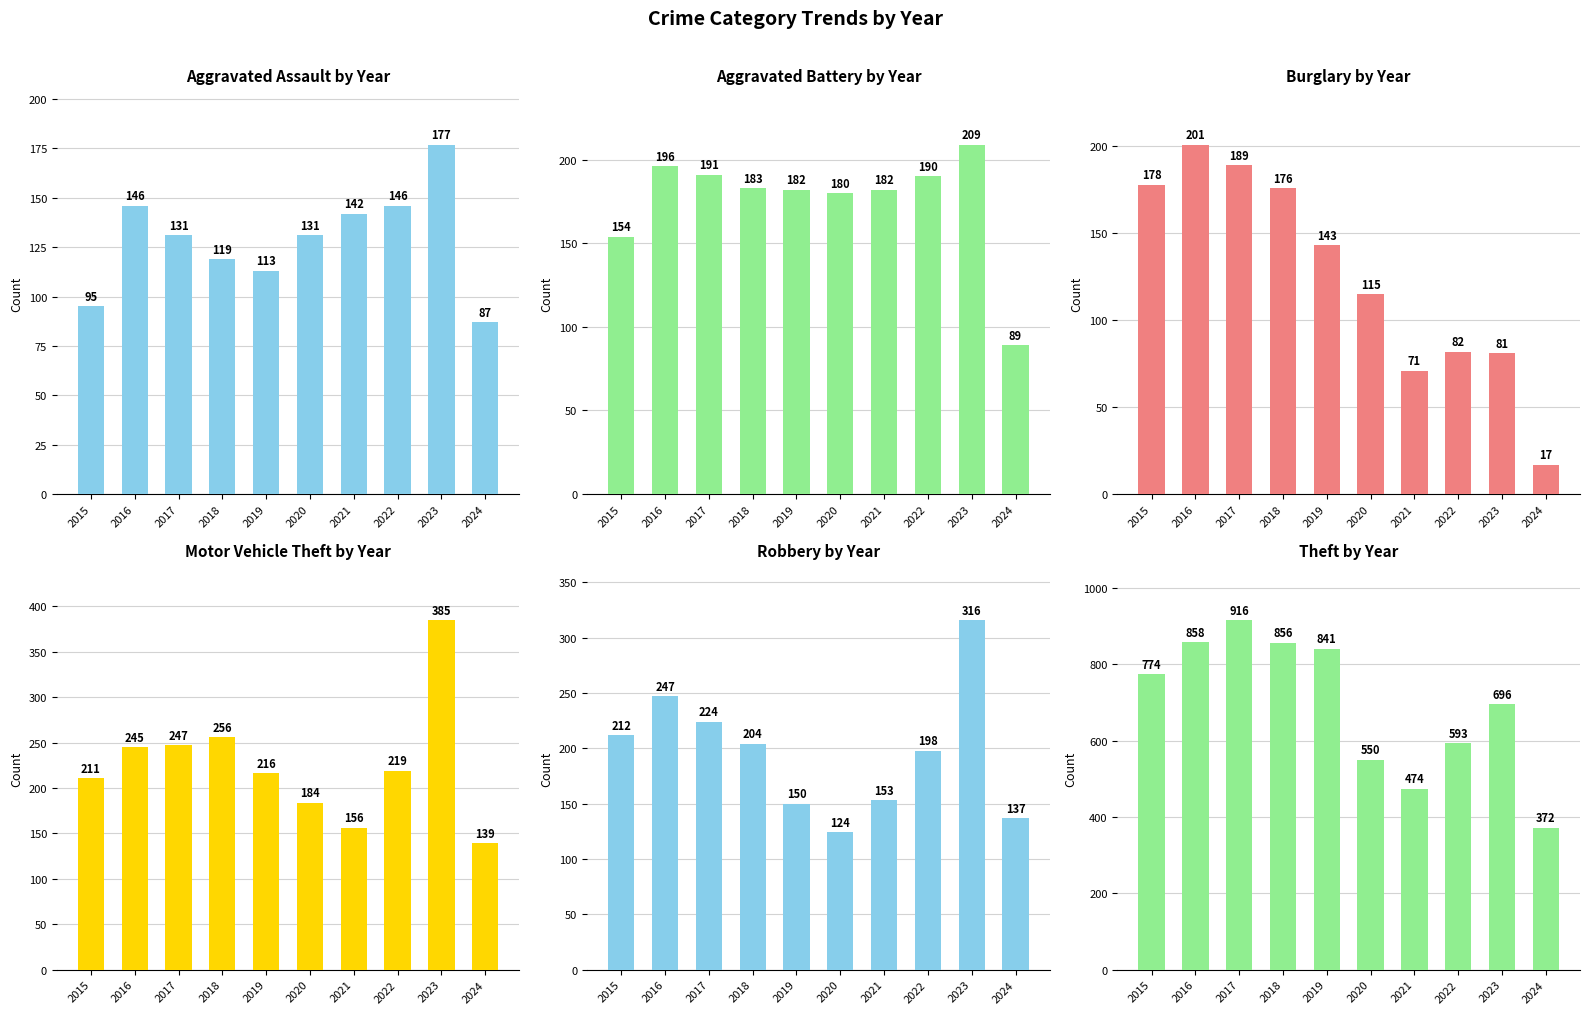

What is the difference between the Motor Vehicle Theft values at 2016 and 2017?

2